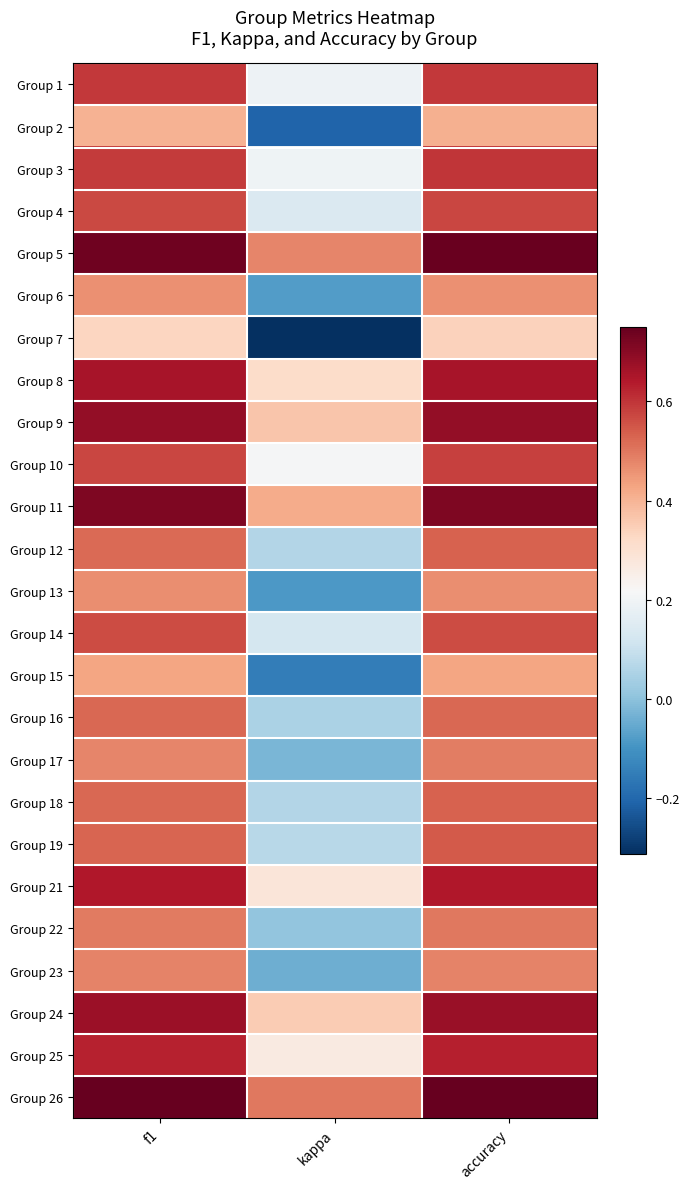

Between accuracy and f1, which is larger?

f1